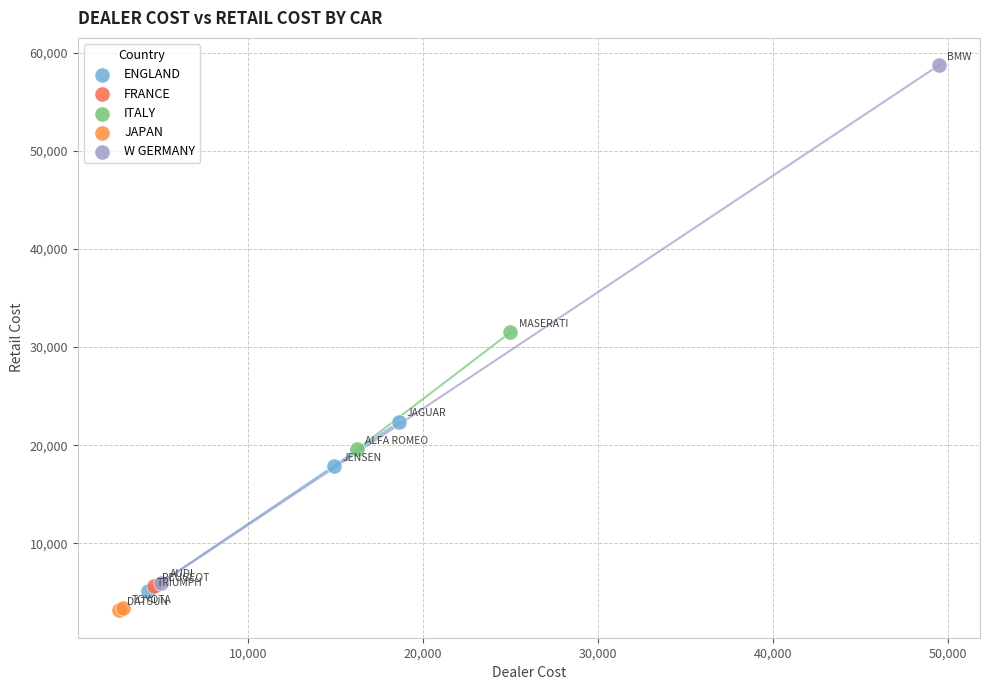

What are all the series names shown in the legend?

ENGLAND, FRANCE, ITALY, JAPAN, W GERMANY